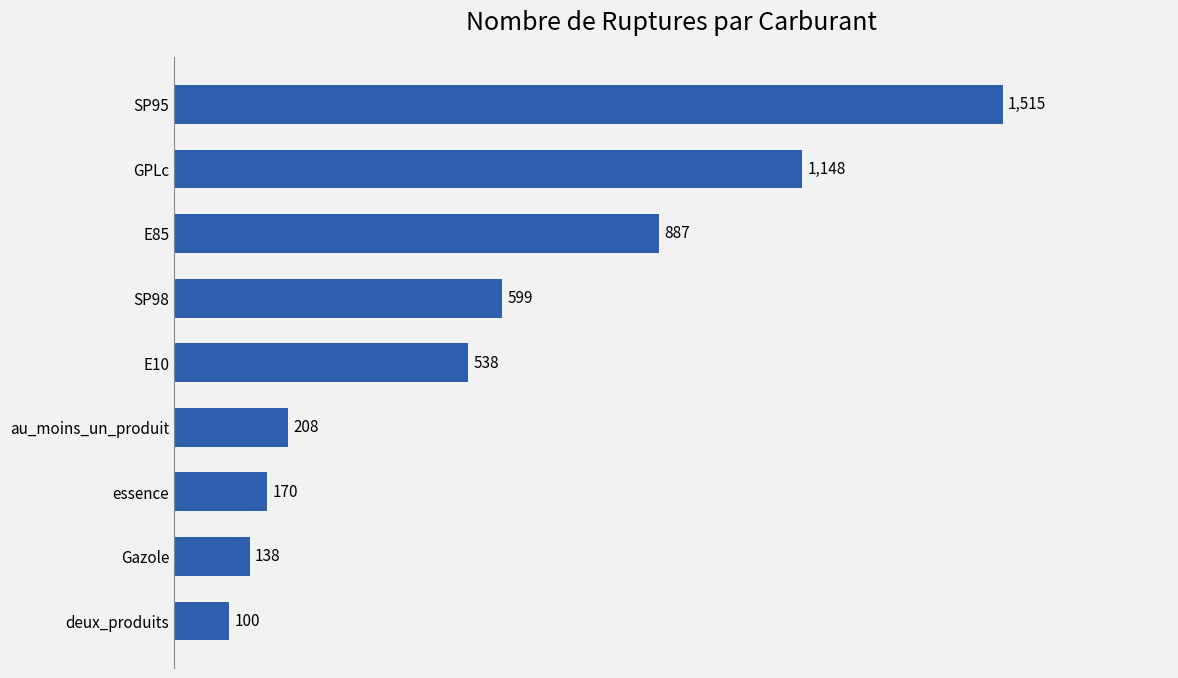

At which label is the value closest to 807?

E85